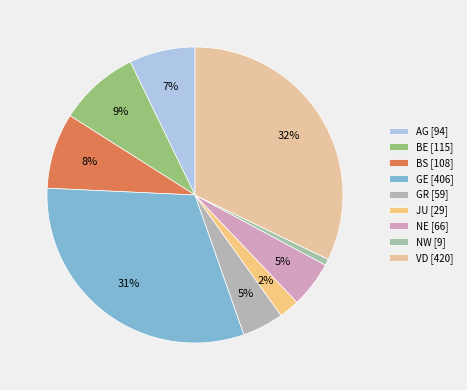

To the nearest percent, what portion does GE represent?

31%